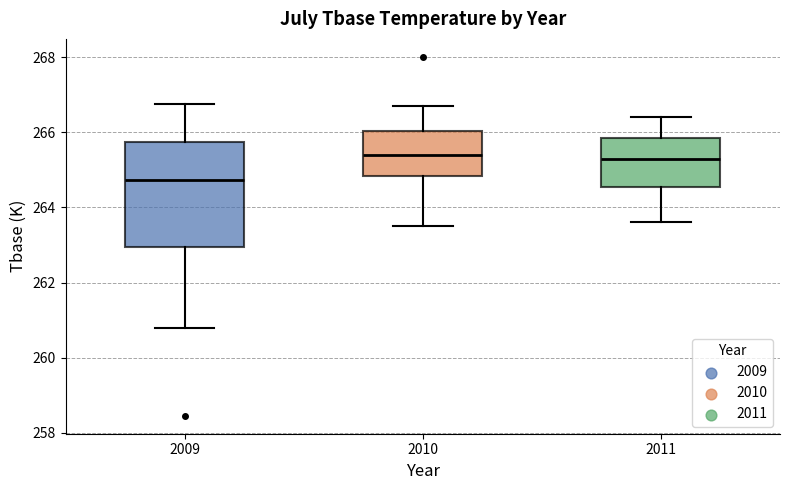

Reading left to right, read every box against the y-axis: the position of its median line, the range the box covers, and the ends of its whiskers. The values are not printed on the chart, so give them approximately, as read against the axis.

2009: median 264.8, box 263.0 to 265.8, whiskers 260.8 to 266.8
2010: median 265.4, box 264.8 to 266.0, whiskers 263.6 to 266.8
2011: median 265.4, box 264.6 to 265.8, whiskers 263.6 to 266.4